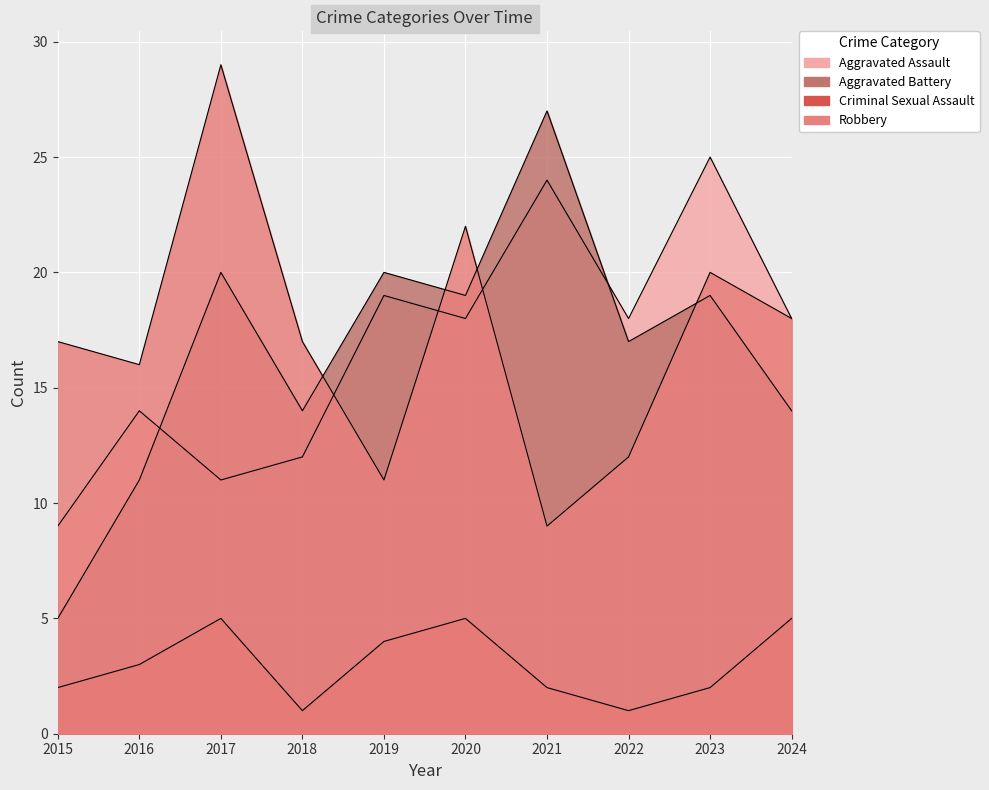

Is the value of Criminal Sexual Assault at 2023 greater than the value of Aggravated Battery at 2021?

No